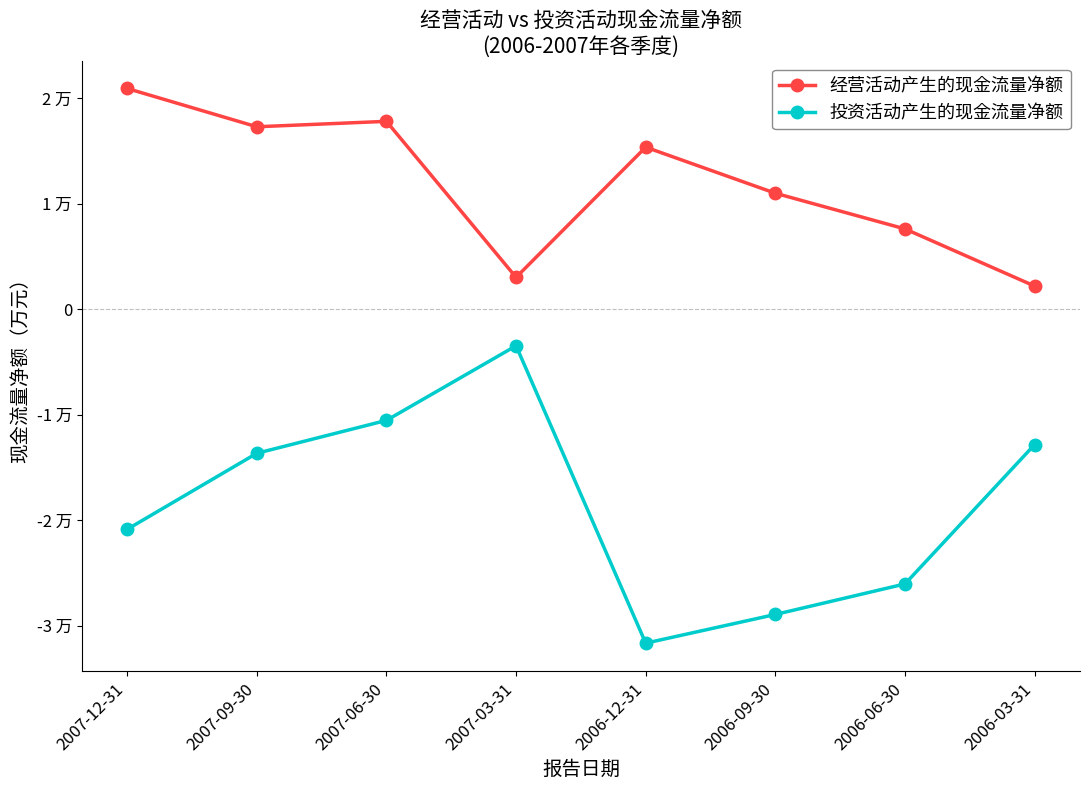

Does the chart have visible grid lines?

No